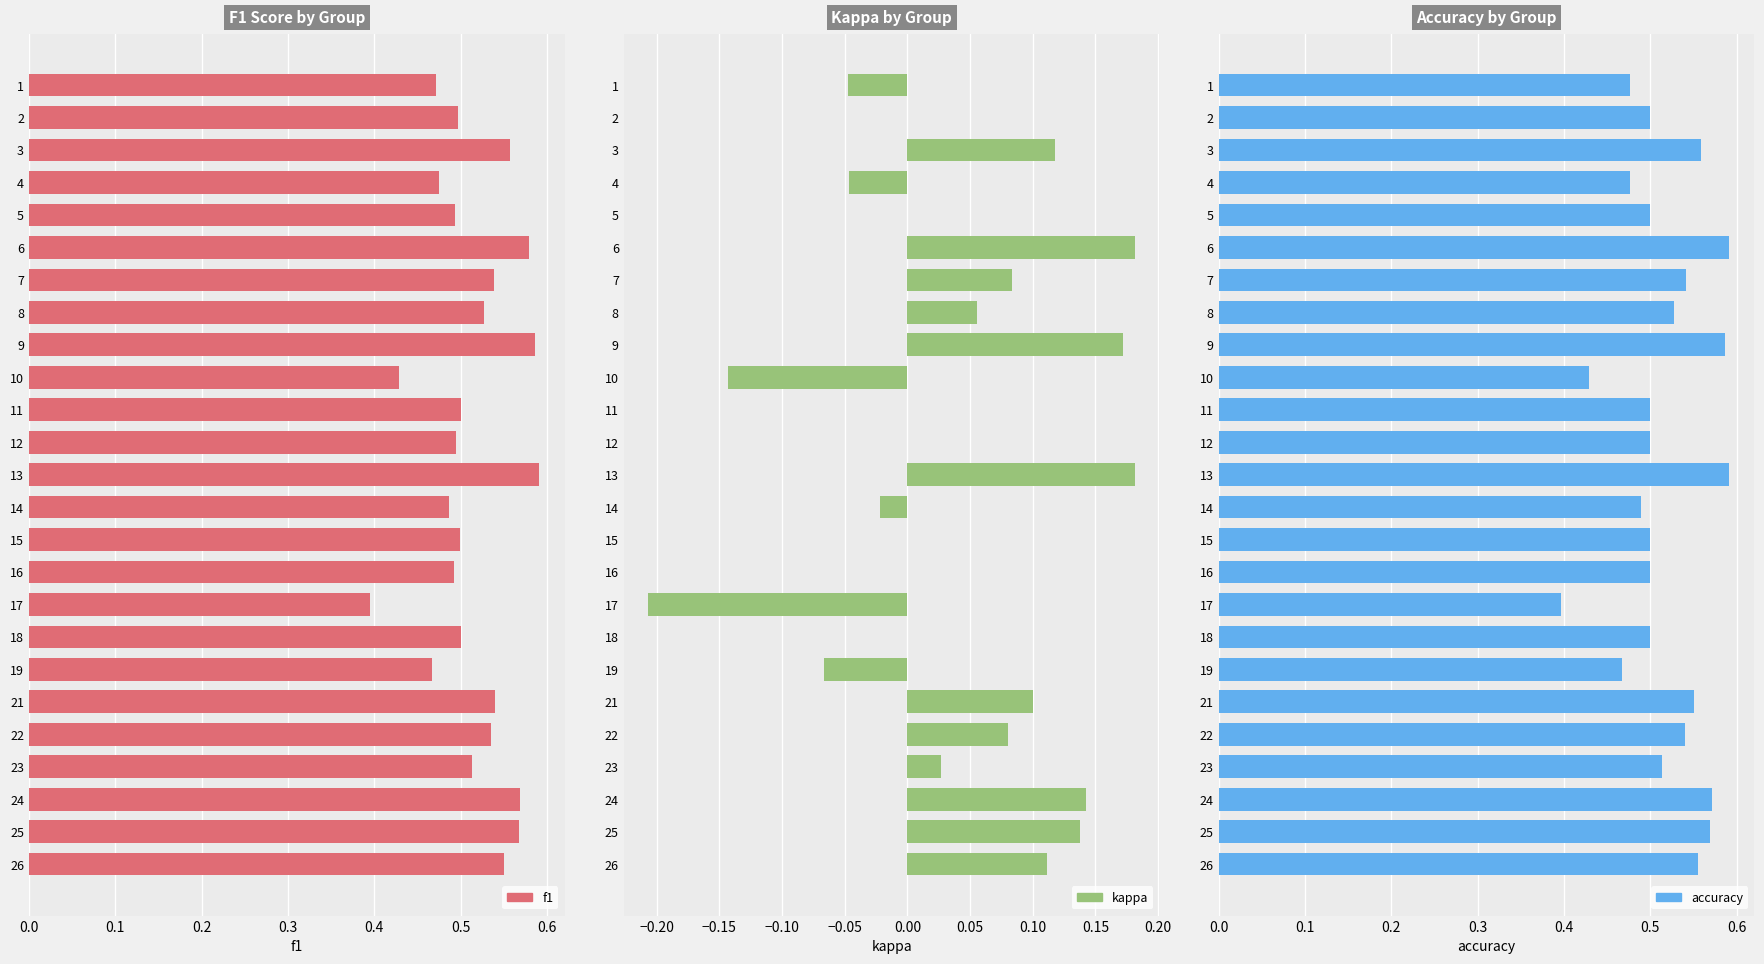

What is the greatest value displayed?

0.6